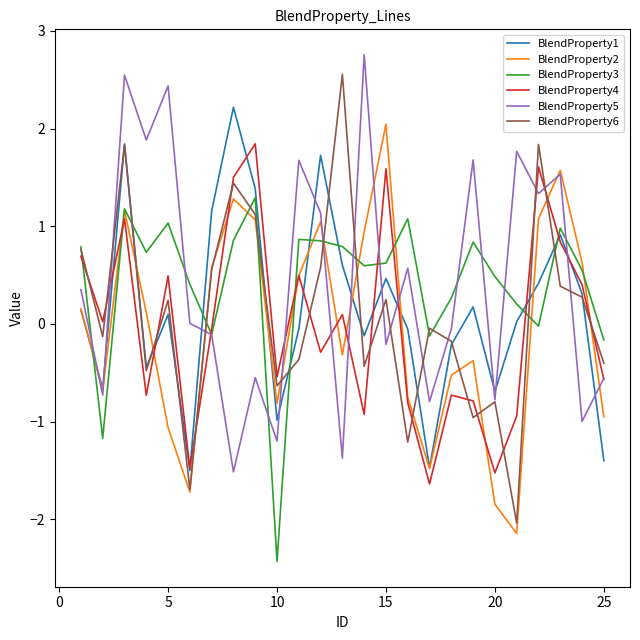

In BlendProperty2, how many points are higher than both neighbors (excluding endpoints)?

6